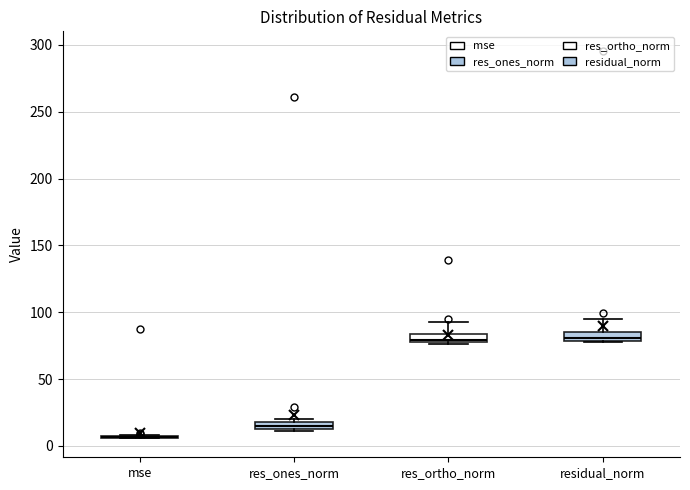

Where is the lower edge of the box for residual_norm on the y-axis? The values are not printed on the chart, so give them approximately, as read against the axis.

80